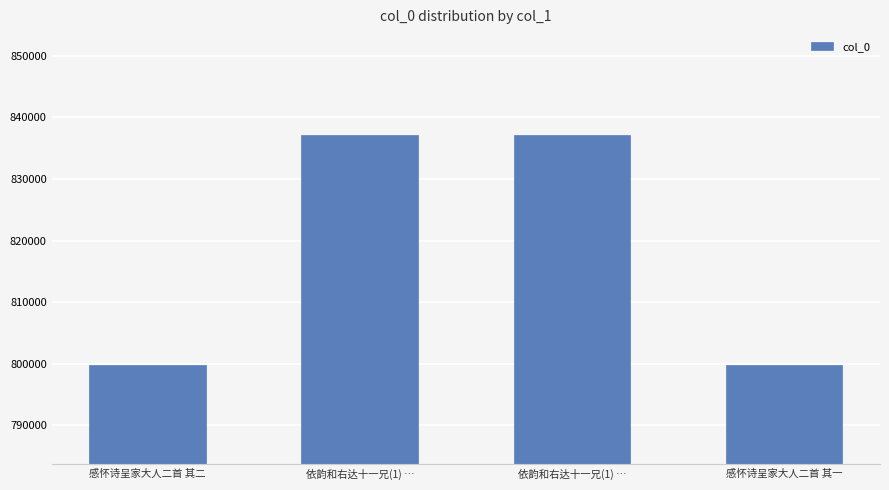

What is the maximum value shown in the chart?

837107